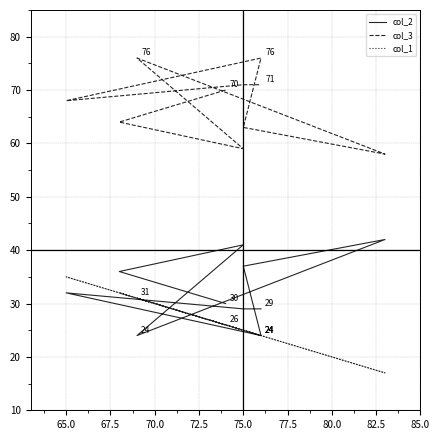

What is the average value of the col_3 series?

68